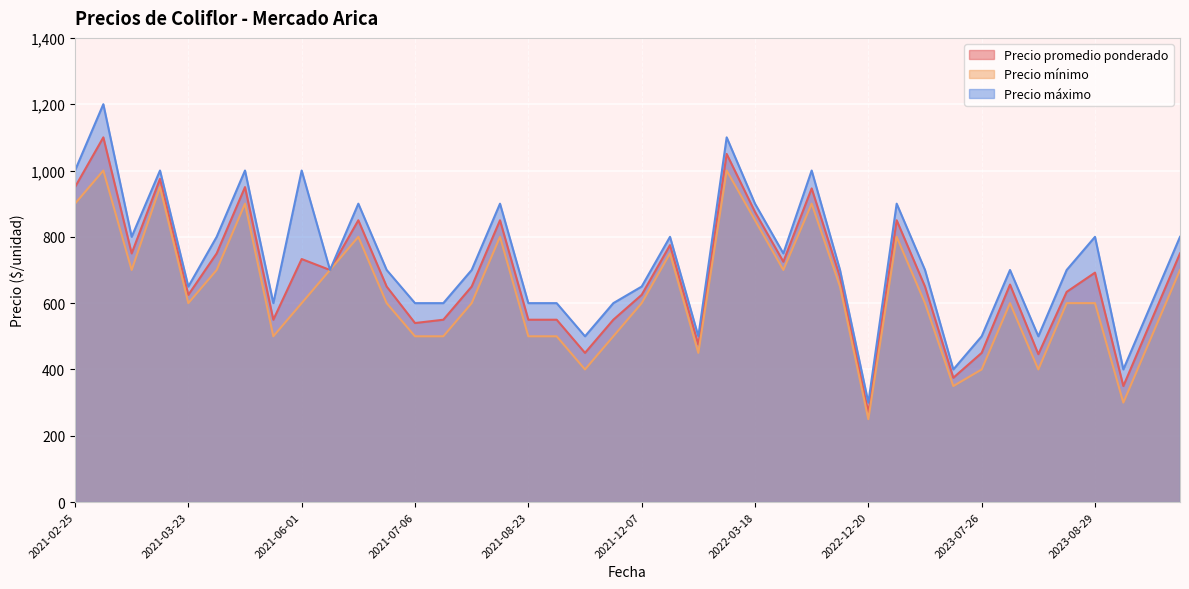

What is the smallest value displayed?

250